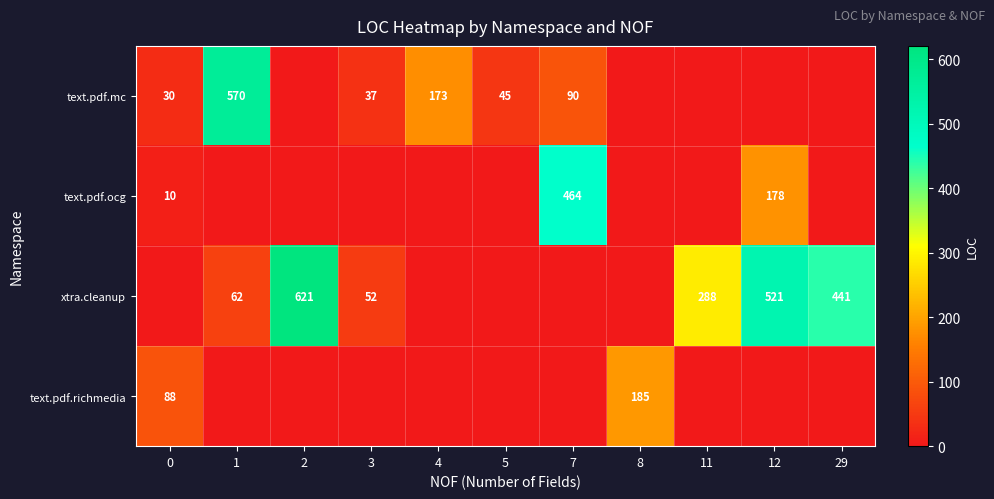

Is the value of text.pdf.mc at 0 greater than the value of xtra.cleanup at 1?

No